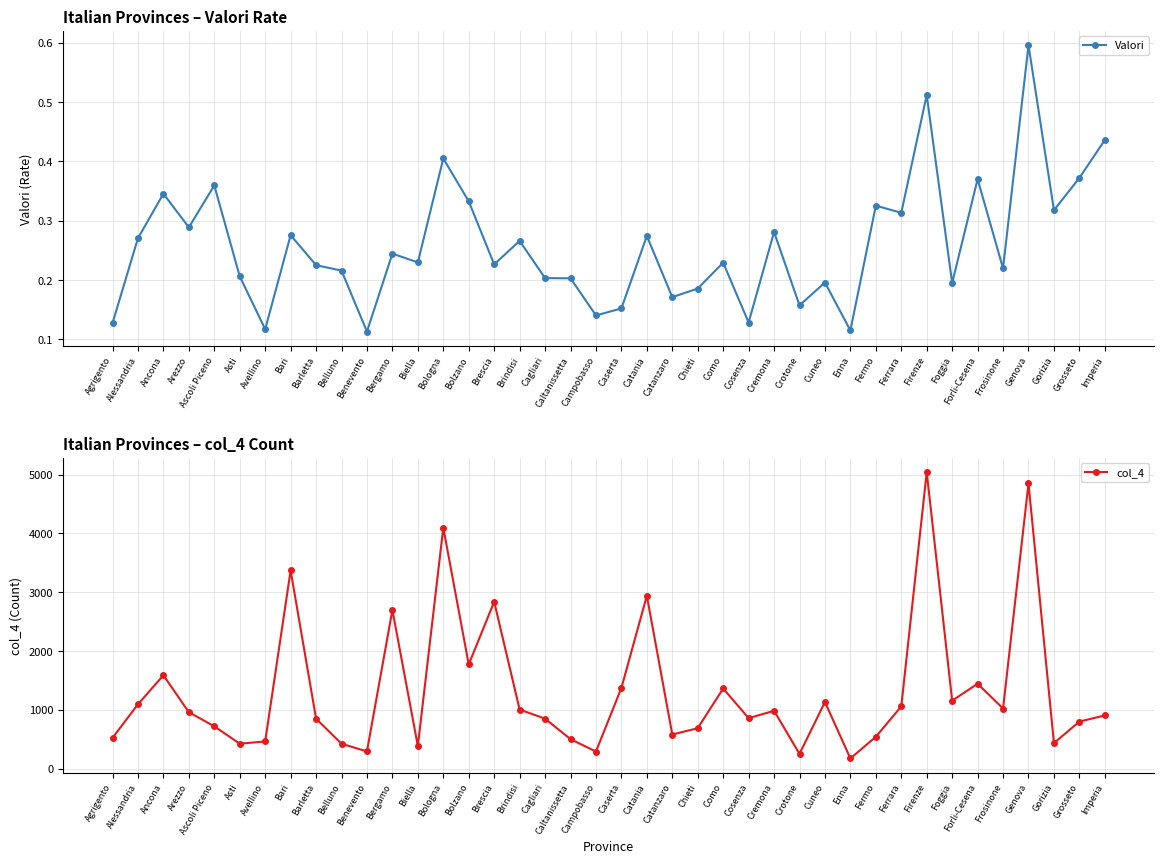

What is the label of the 14th point from the right?

Cremona